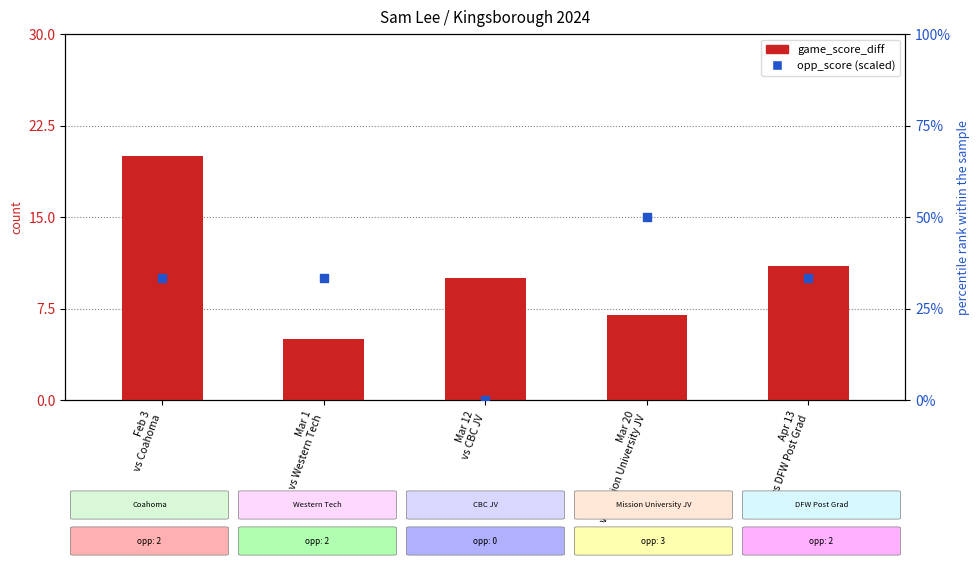

Which series contains the lowest Y value?

opp_score (scaled)